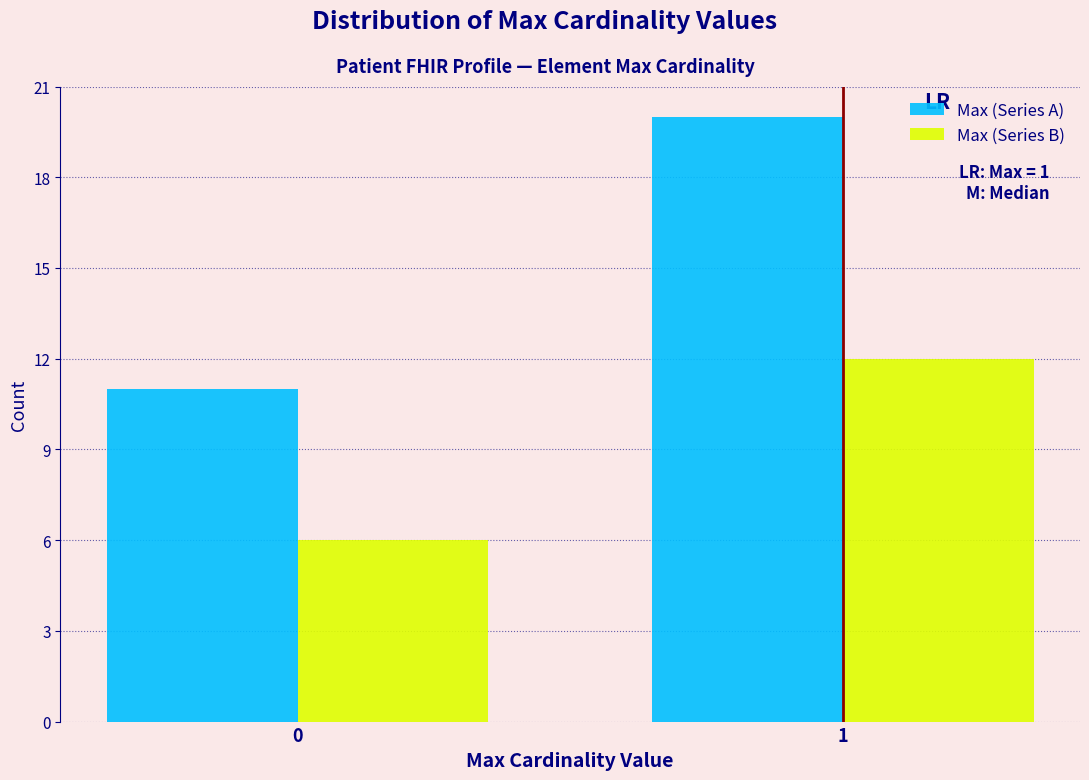

Reading left to right, transcribe all the data shown in this chart.

Max (Series A): 0=11	1=20
Max (Series B): 0=6	1=12